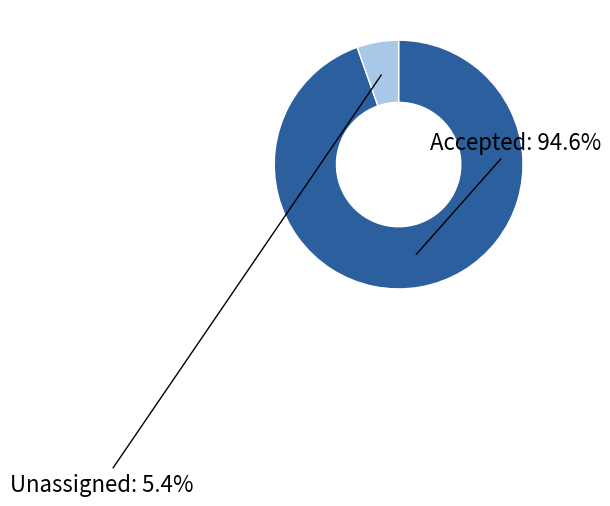

What is the largest slice in the pie chart?

Accepted